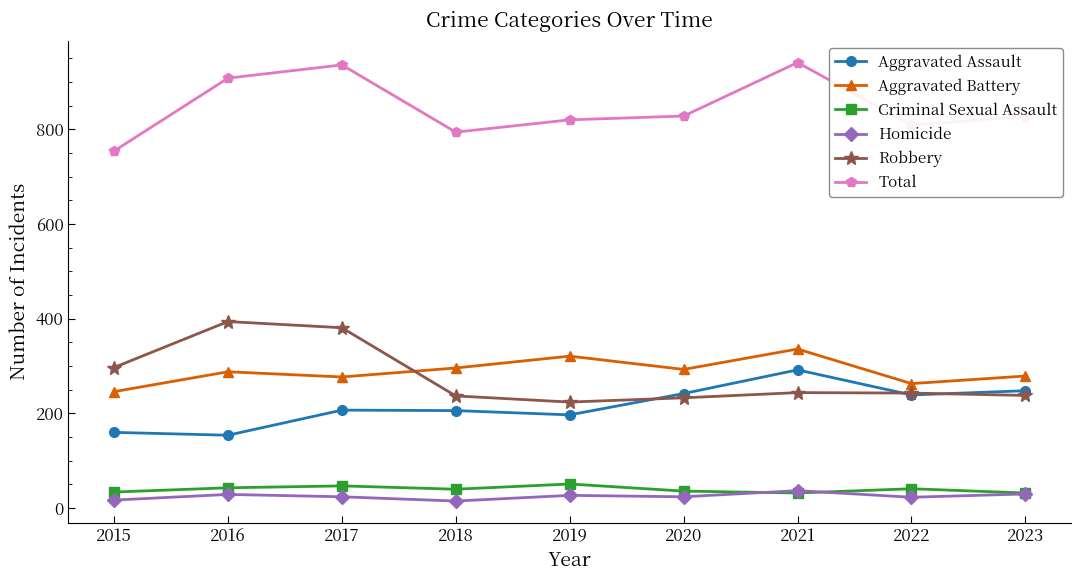

How many distinct data groups are displayed?

6